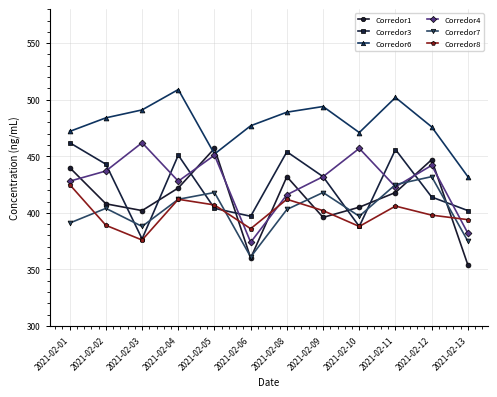

What are all the series names shown in the legend?

Corredor1, Corredor3, Corredor6, Corredor4, Corredor7, Corredor8